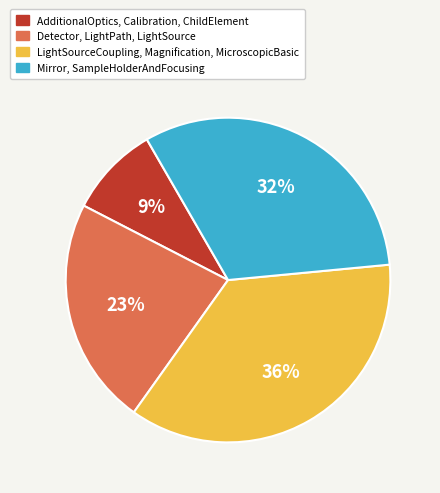

Count the number of slices in the pie.

4